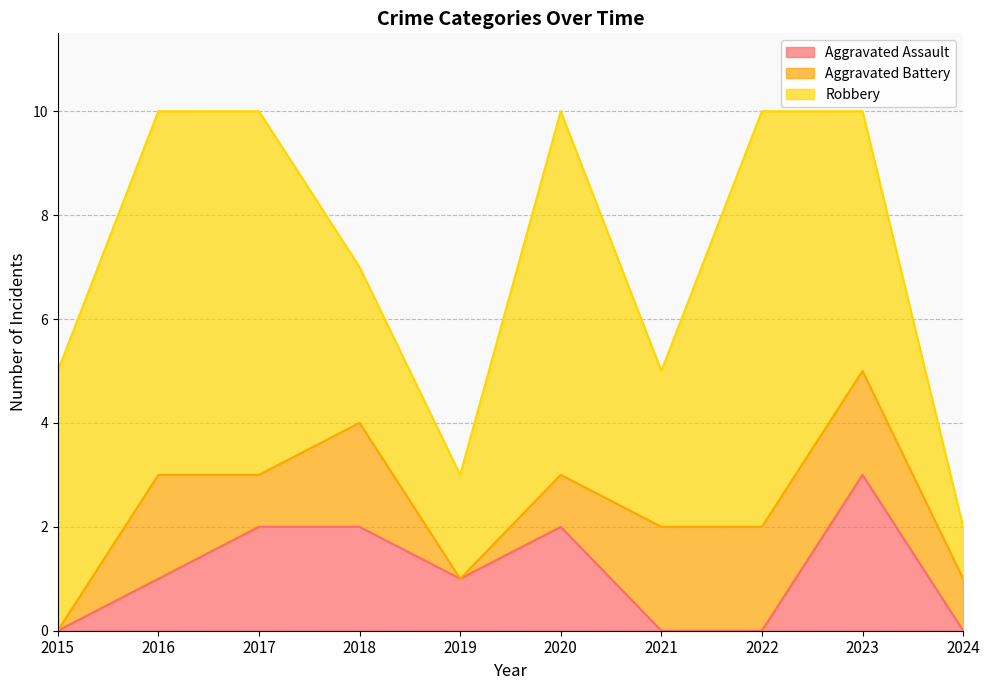

Where is the first local minimum for Robbery?

2019